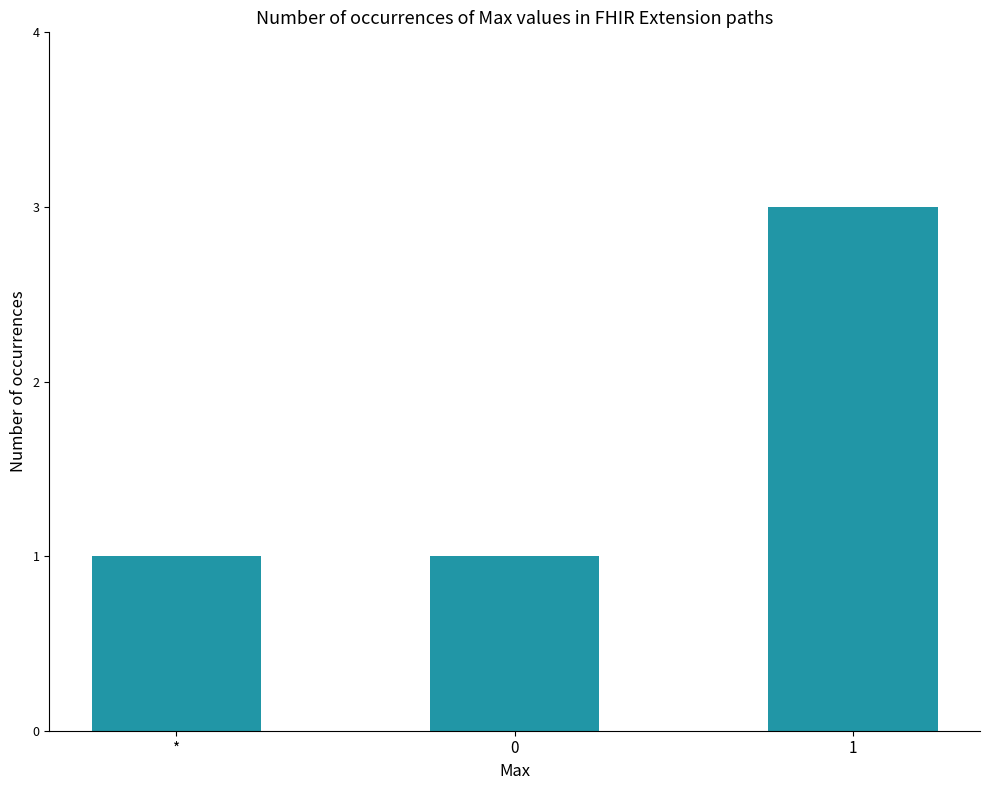

What is the ratio of the value at * to the value at 1?

0.3